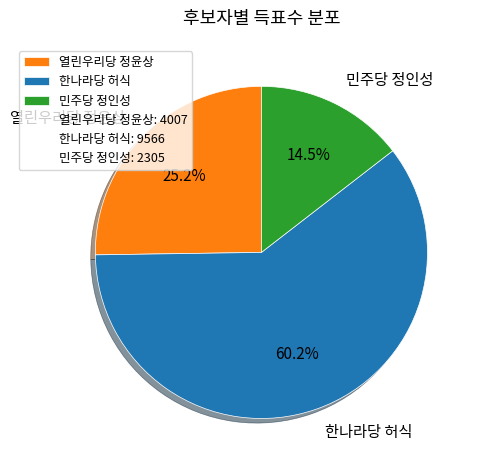

How many slices are in this pie chart?

3